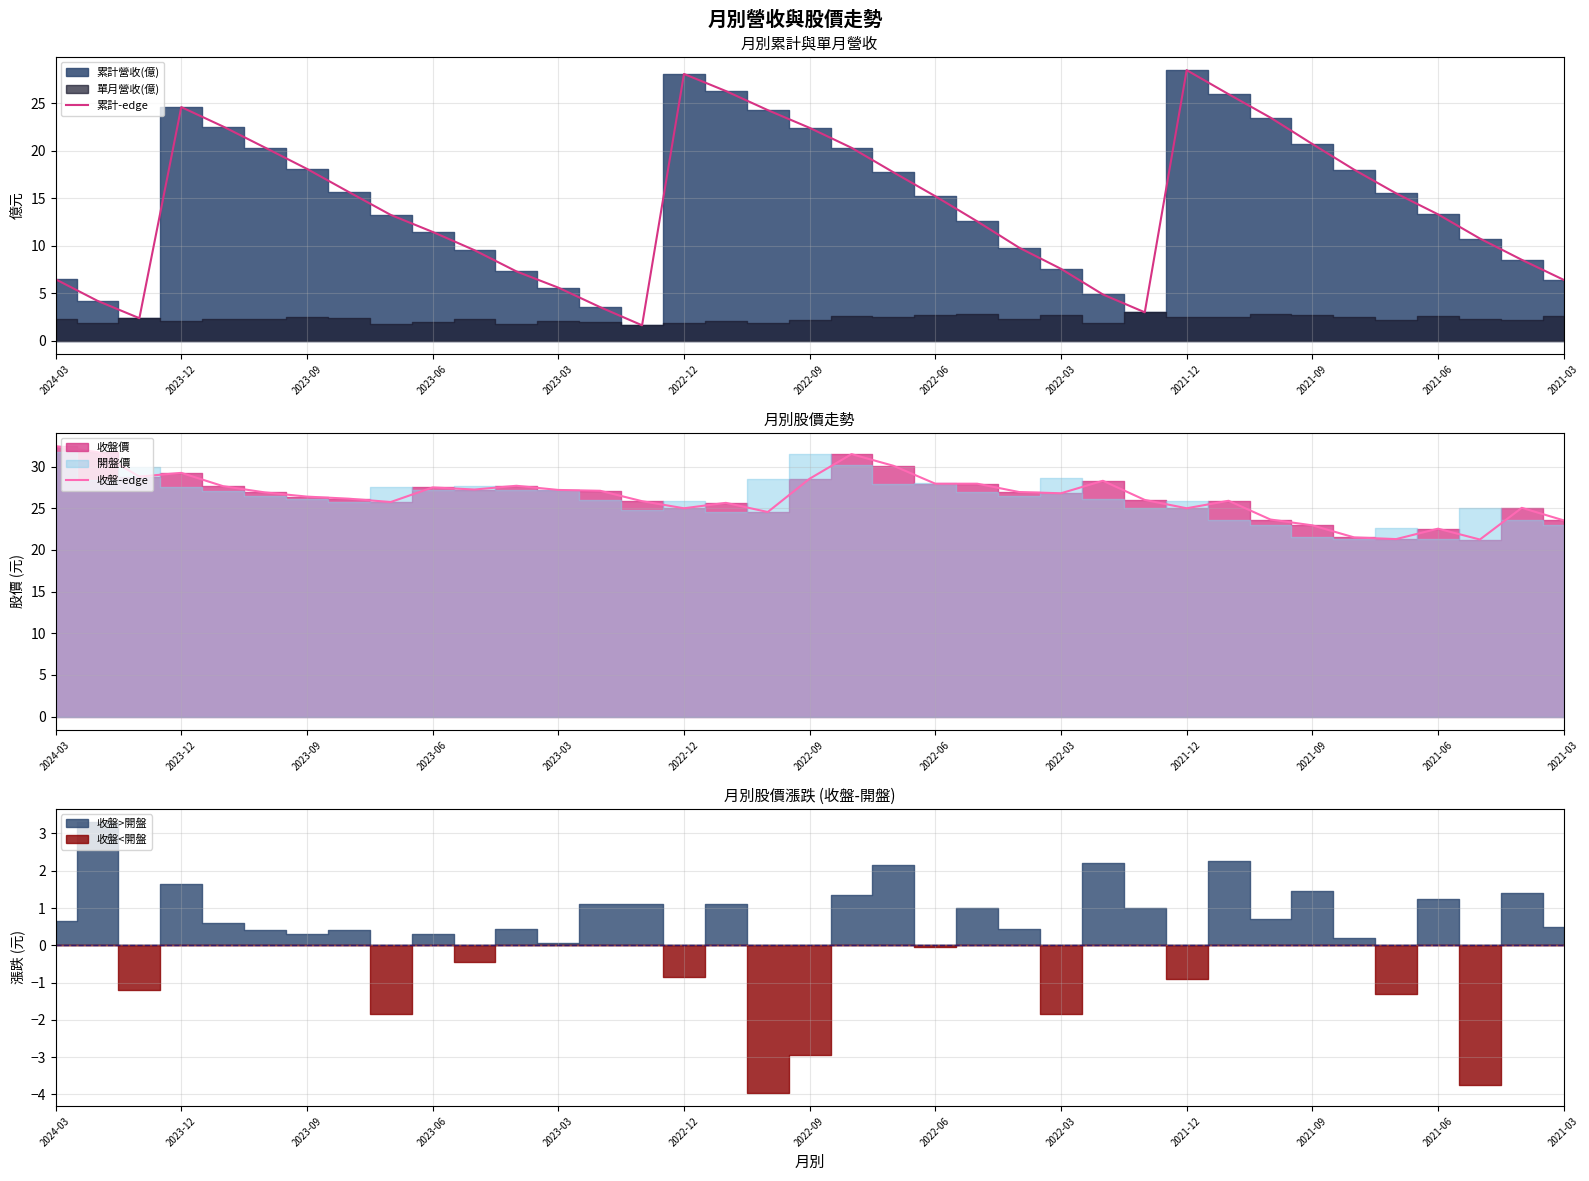

What is the greatest value displayed?

32.5